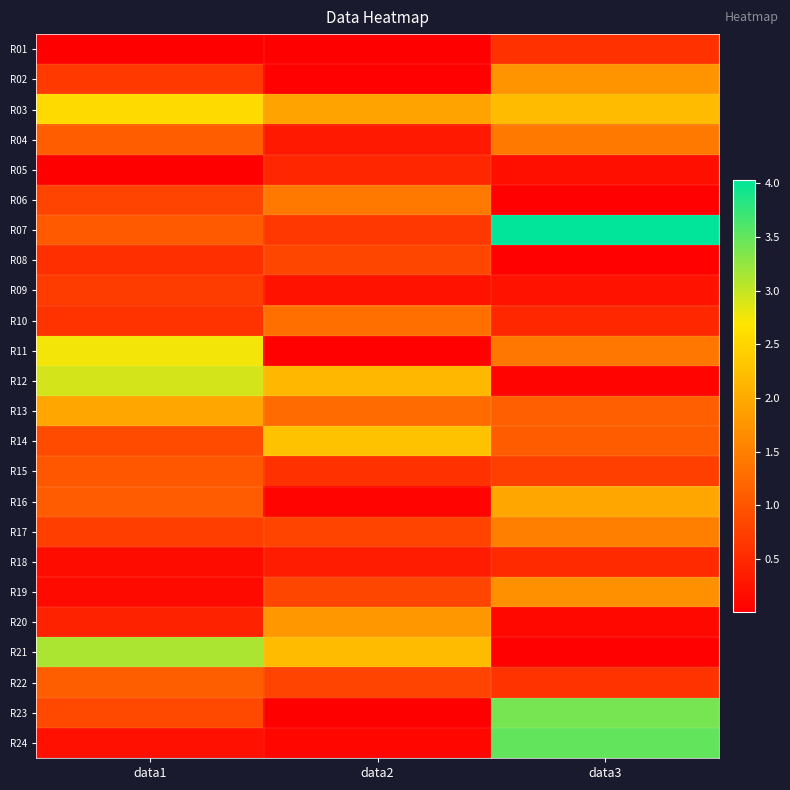

Which series has the largest total across all categories?

R03